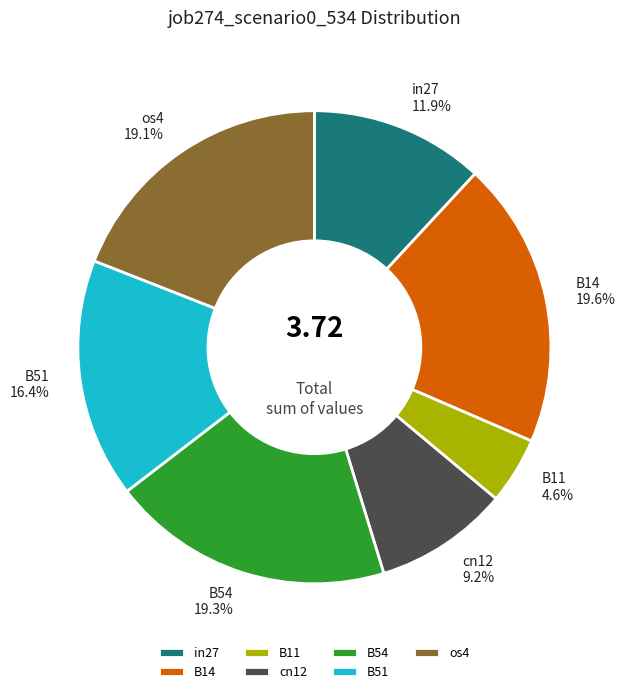

How much of the chart is everything except B51?

83.6%